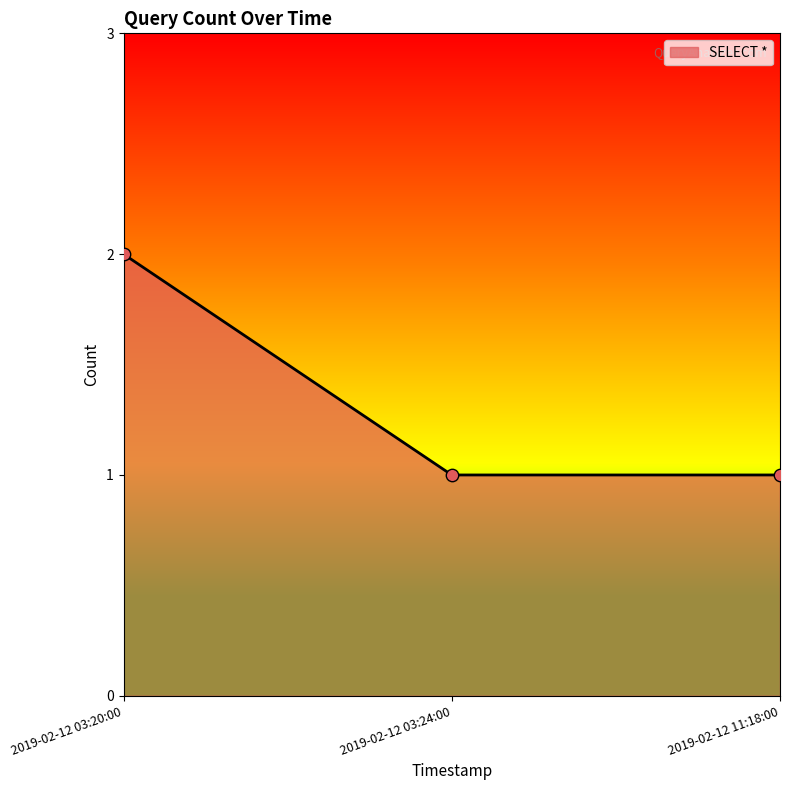

Which has a higher value, 2019-02-12 03:20:00 or 2019-02-12 03:24:00?

2019-02-12 03:20:00